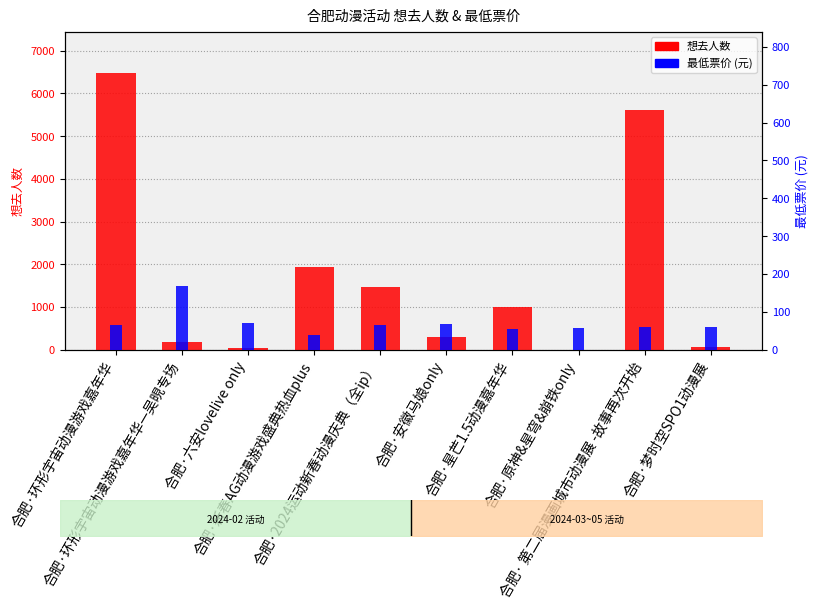

What is the lowest value of the 最低票价 (元) series?

39.9